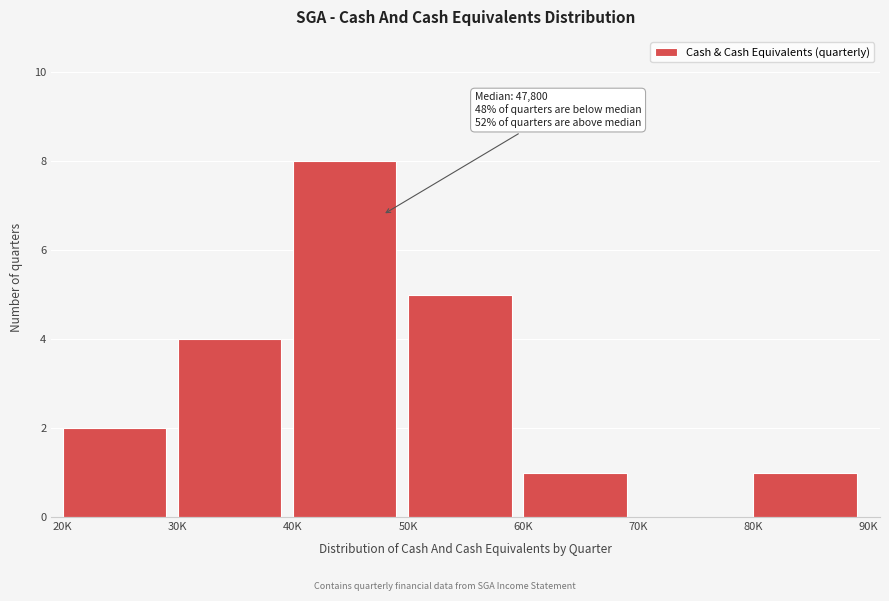

Reading left to right, transcribe all the data shown in this chart.

20K=2	30K=4	40K=8	50K=5	60K=1	70K=0	80K=1